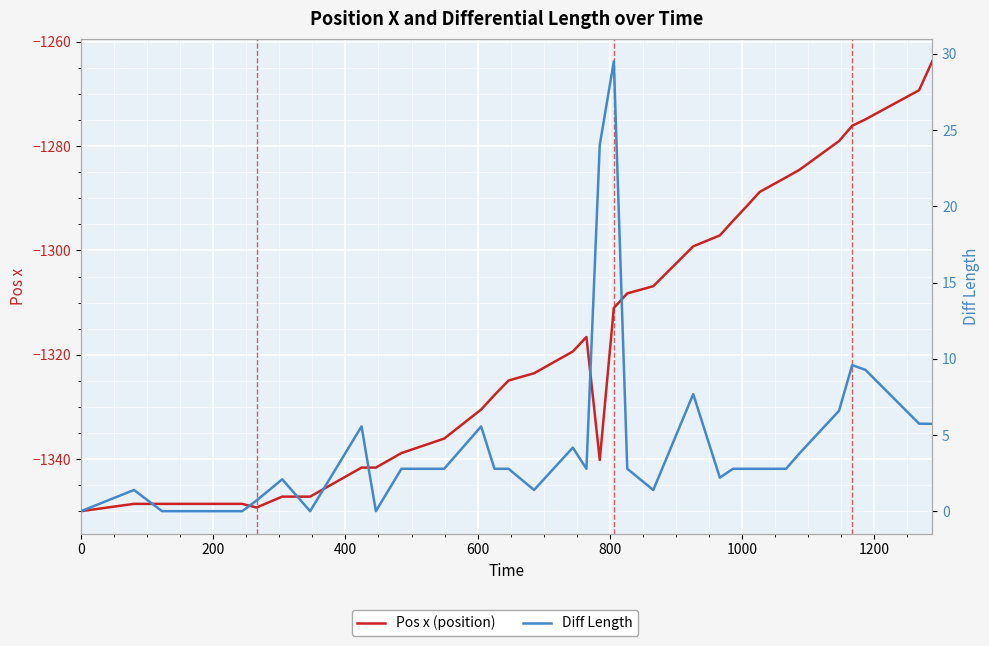

True or false: Pos x (position) has a value of -2273.0 at 27.

False